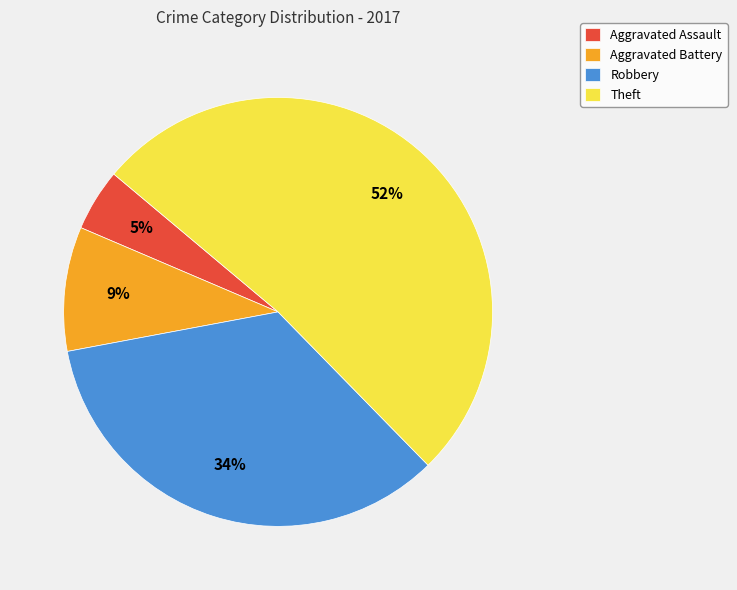

Combined, do Theft and Aggravated Assault account for over 50%?

Yes